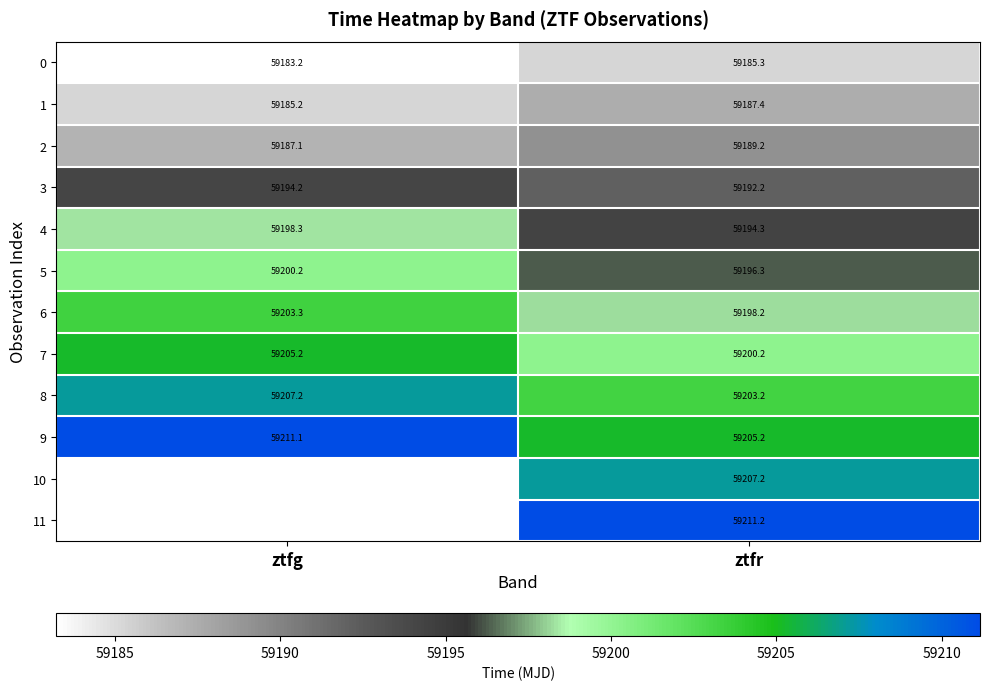

What is the maximum value for 5?

59200.2